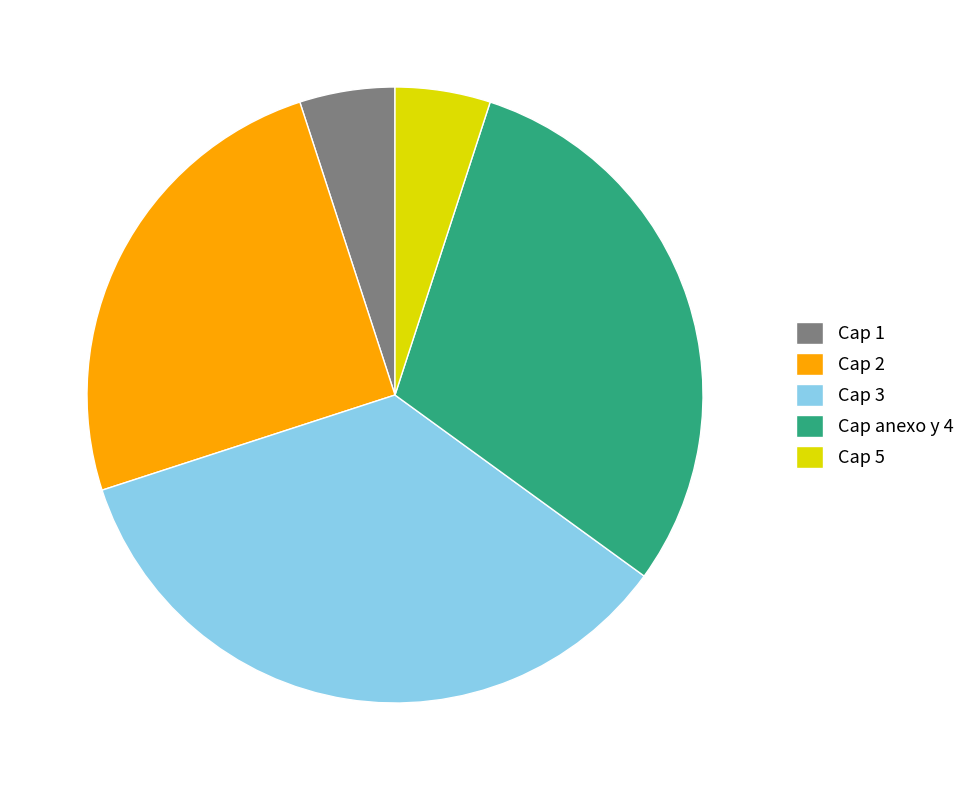

Does any single category account for the majority?

No